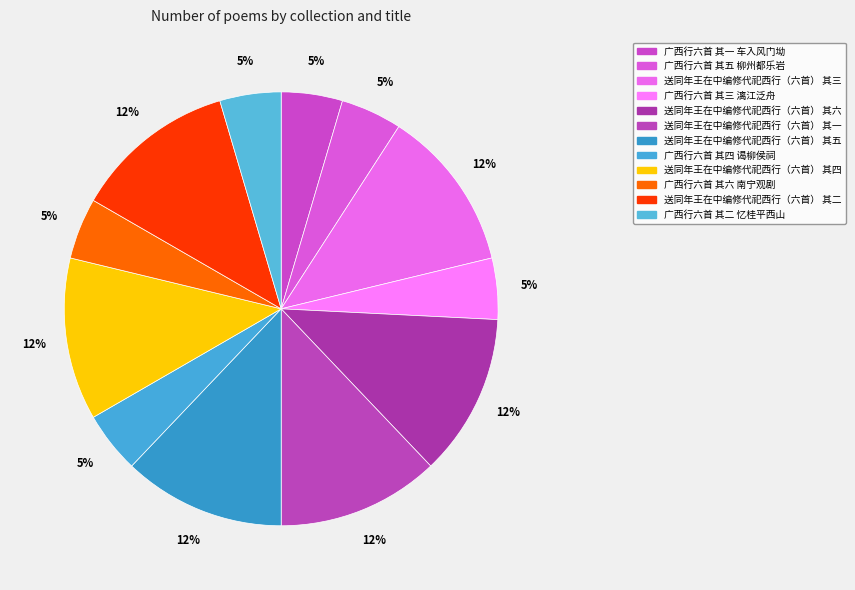

How many segments does this pie chart have?

12